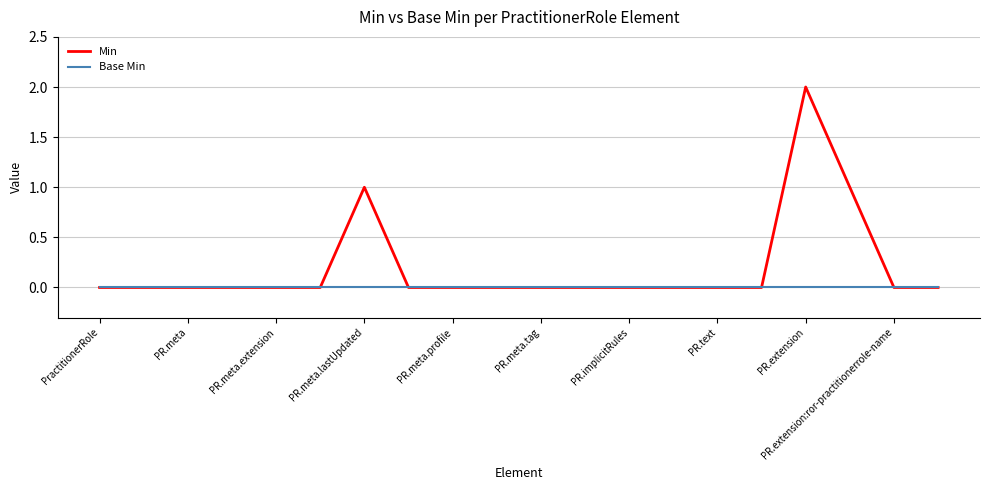

Which series has the widest spread of values?

Min